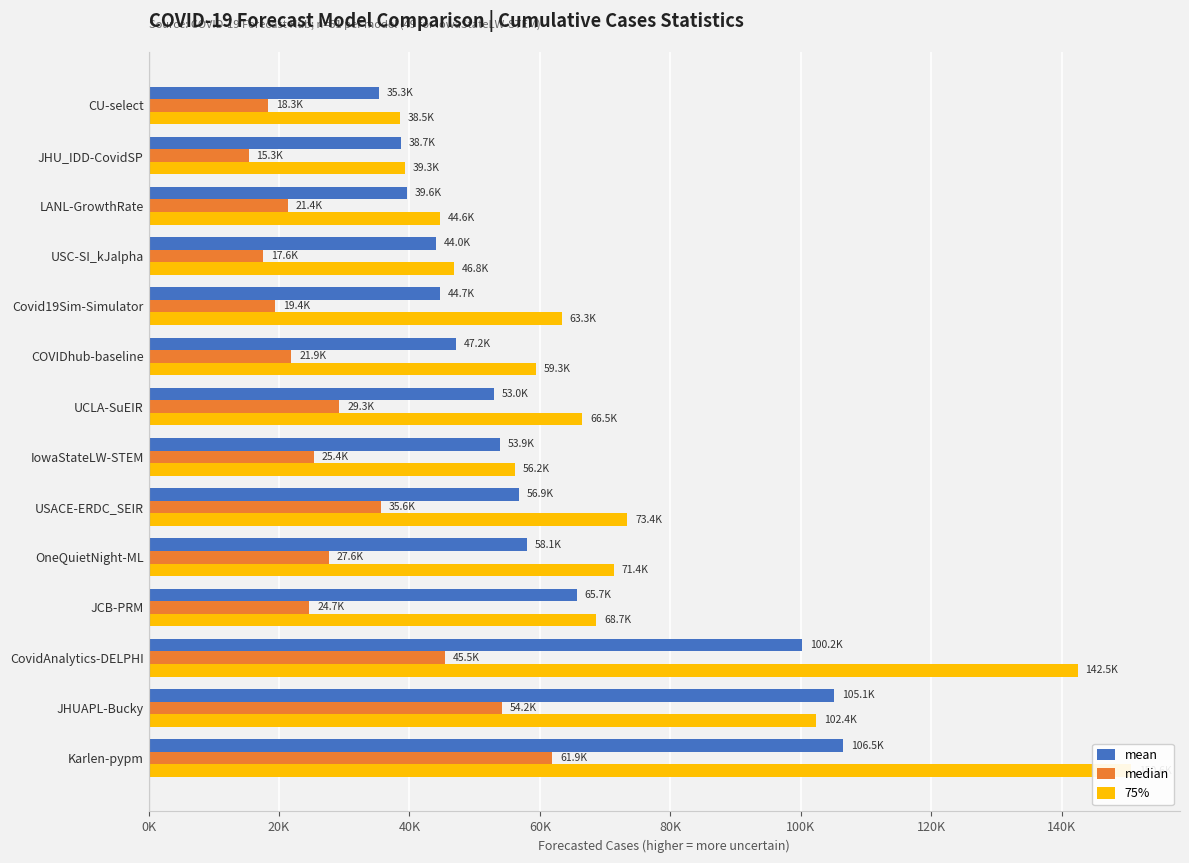

How many values in the 75% series are below 66480?

7